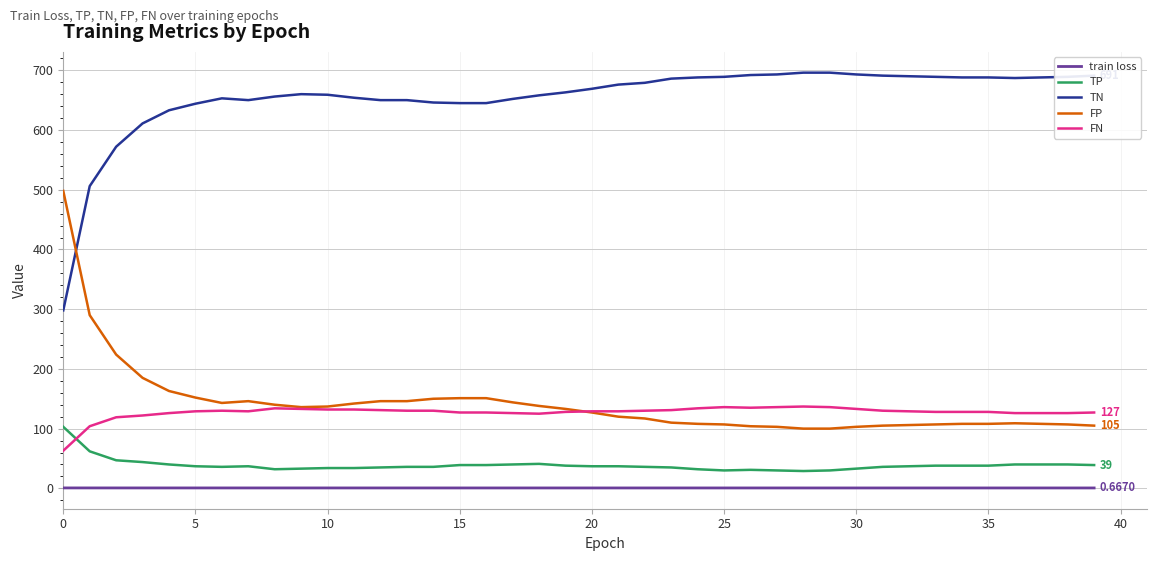

True or false: TN has more than 1 points higher than both neighbors.

True